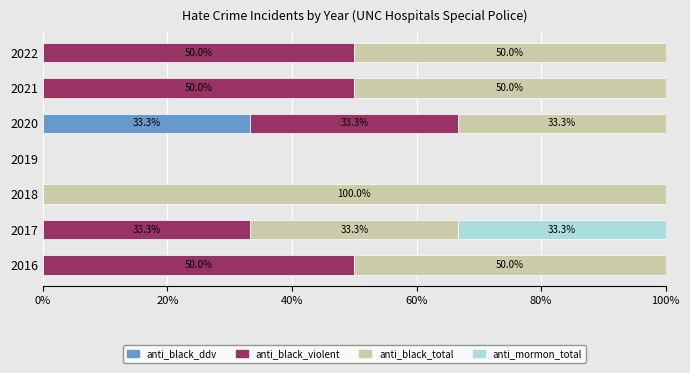

What is the maximum value for anti_black_ddv?

33.3